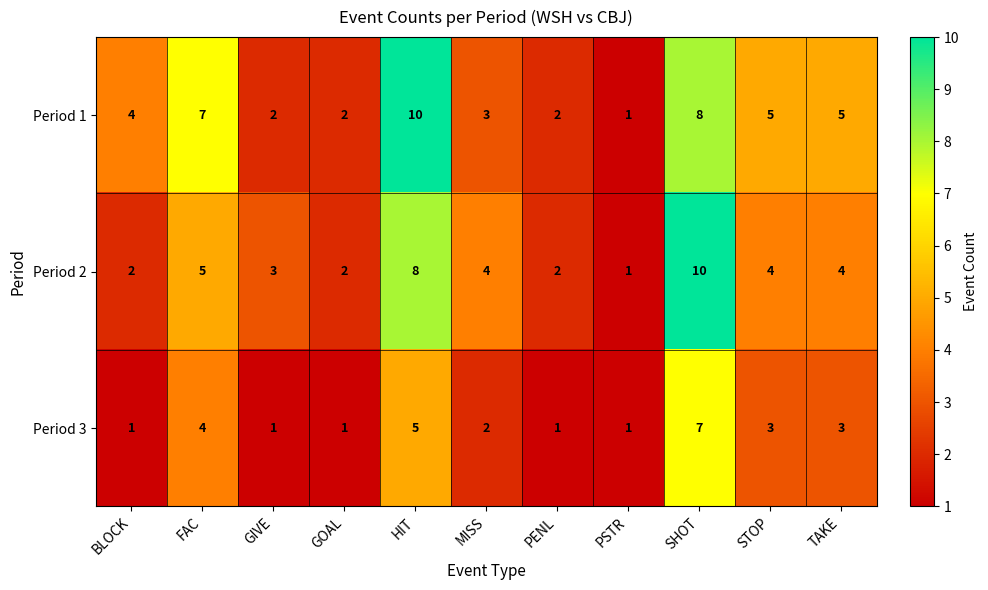

What is the difference between the maximum and minimum values in the Period 1 series?

9